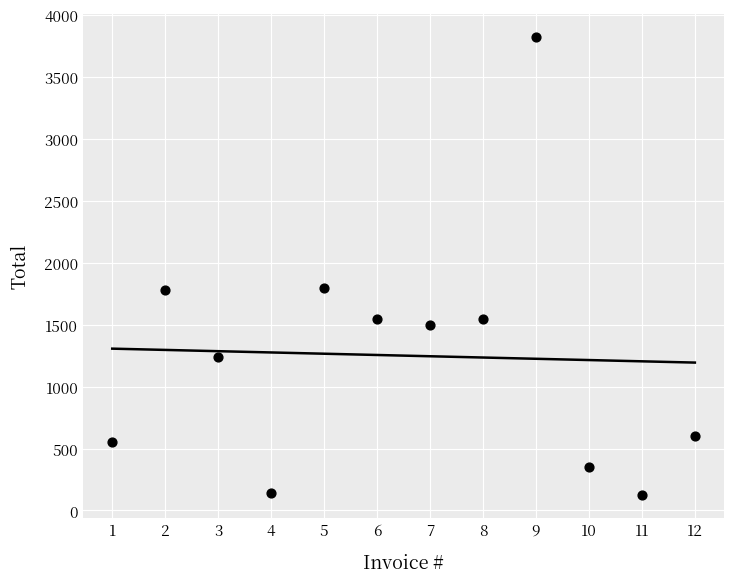

What is the range of X values (max minus min)?

11.0